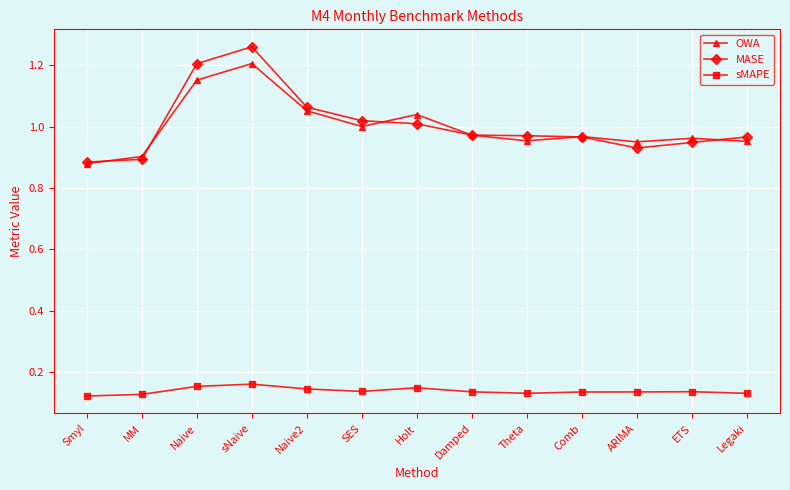

At which category does OWA reach its first local peak?

sNaive